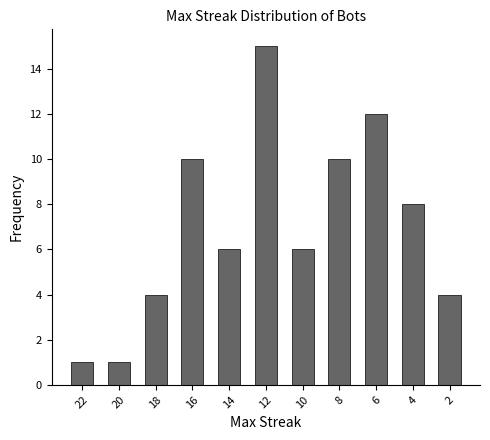

Between 20 and 18, which is larger?

18